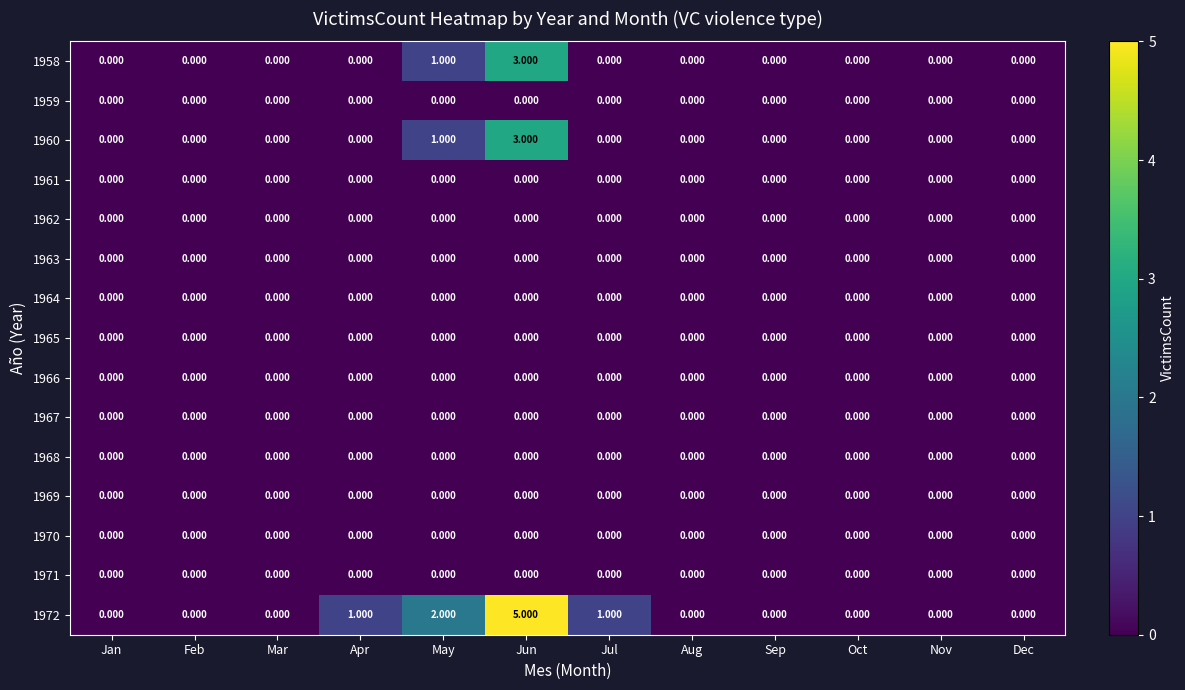

At which category is the sum across all series the highest?

Jun